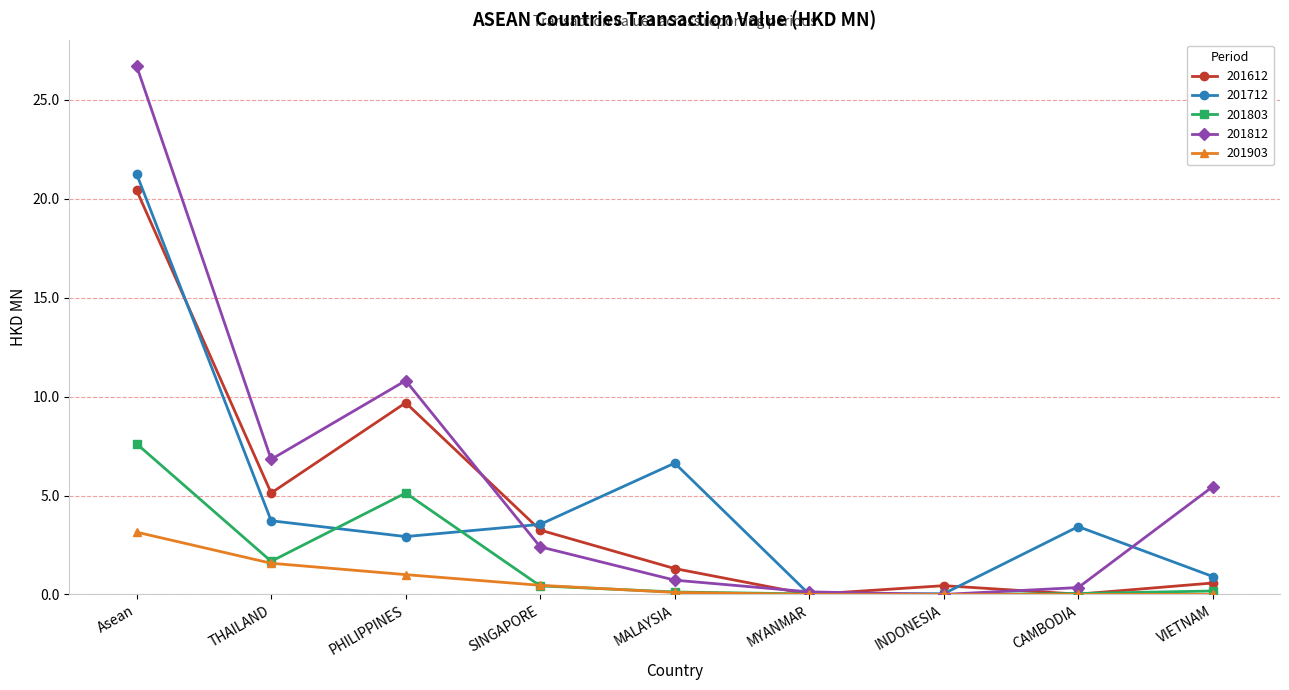

At which category does 201803 reach its first local peak?

PHILIPPINES